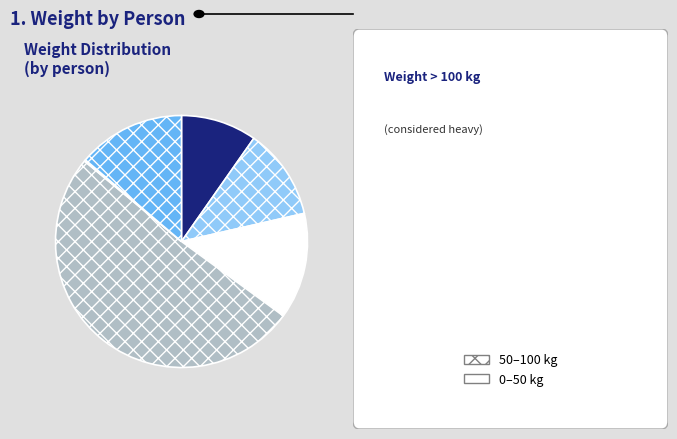

Does any single category account for the majority?

Yes